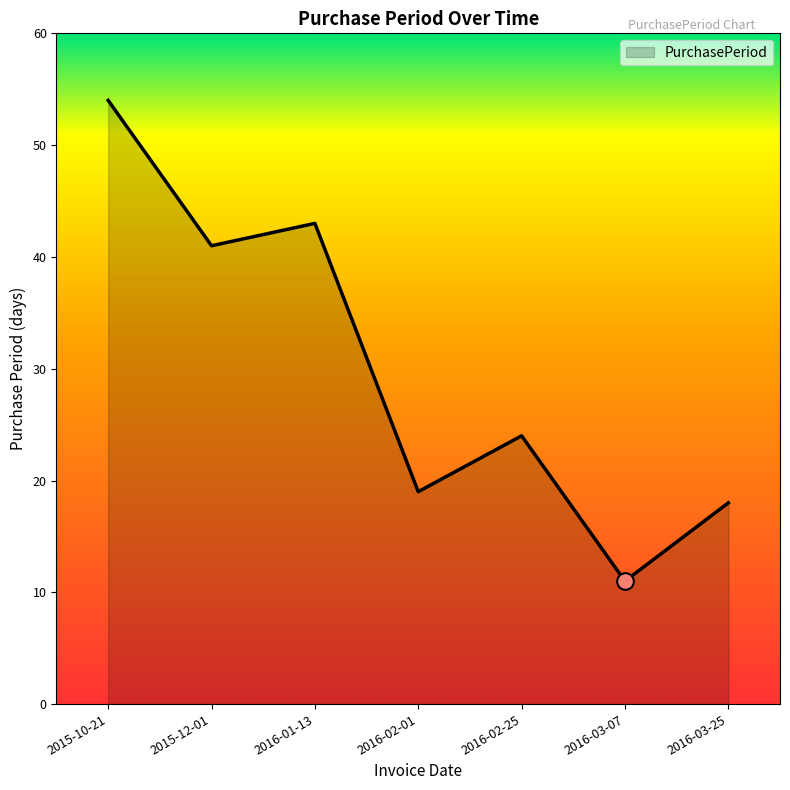

What is the sum of the values at 2016-01-13 and 2016-02-25?

67